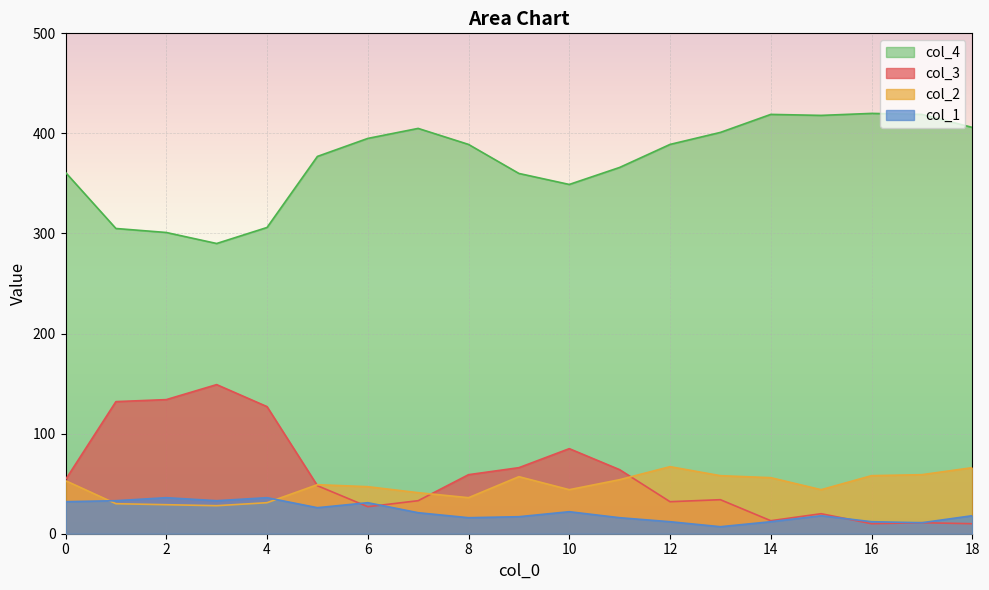

What are all the series names shown in the legend?

col_4, col_3, col_2, col_1